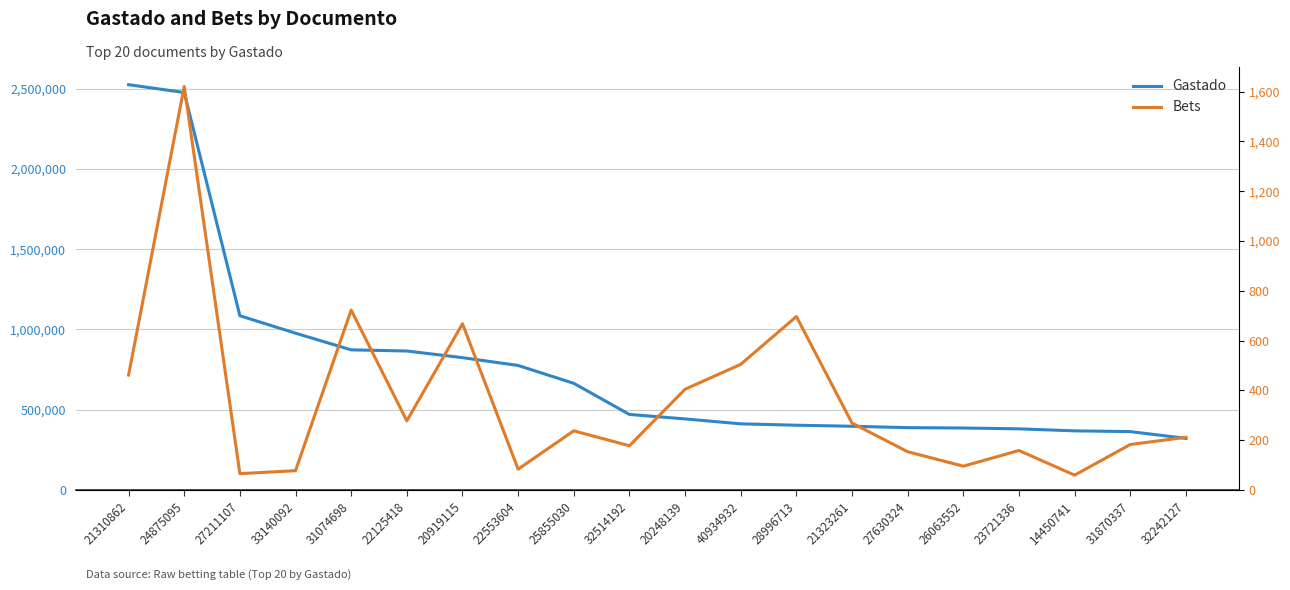

What is the difference between the maximum and minimum values in the Bets series?

1561